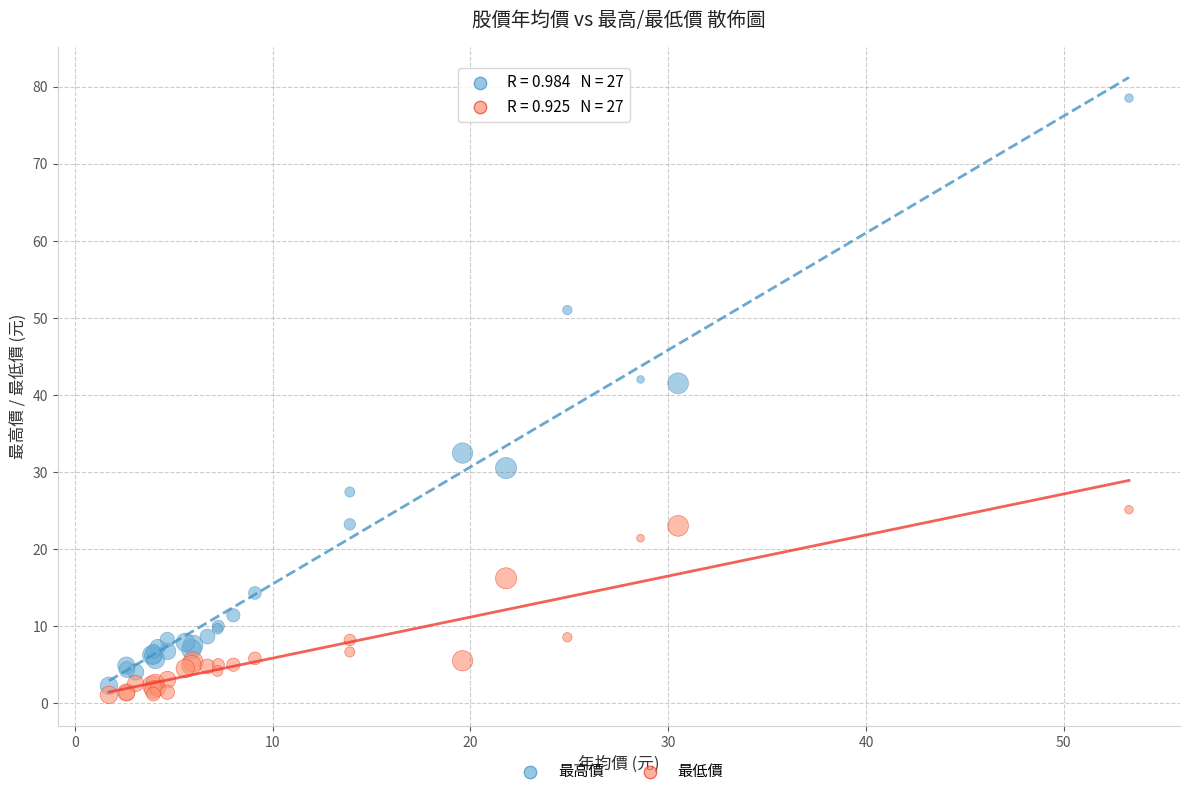

Which series reaches the maximum Y coordinate?

最高價